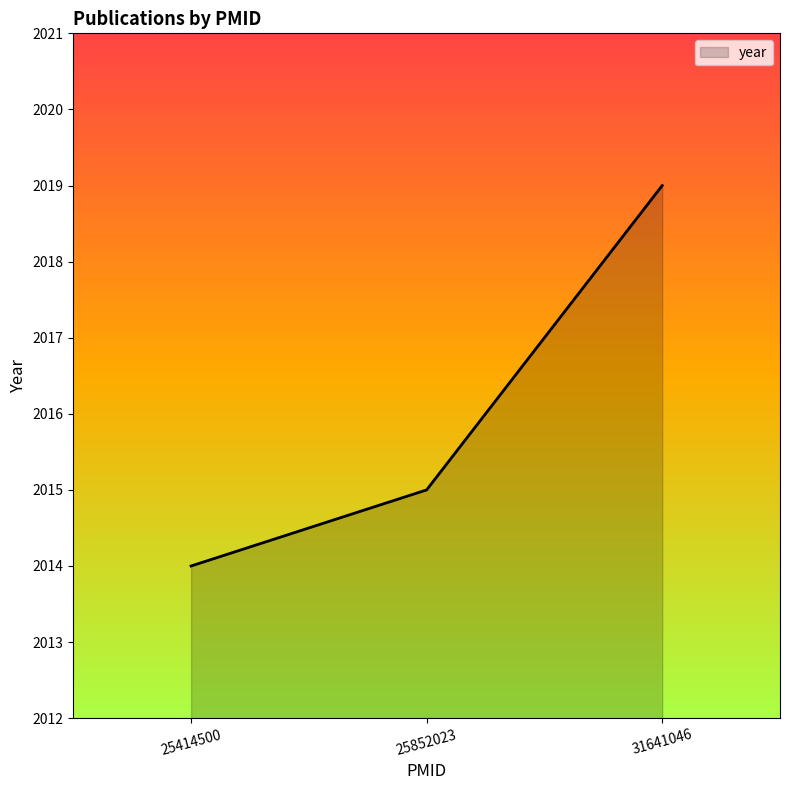

What is the average value?

2016